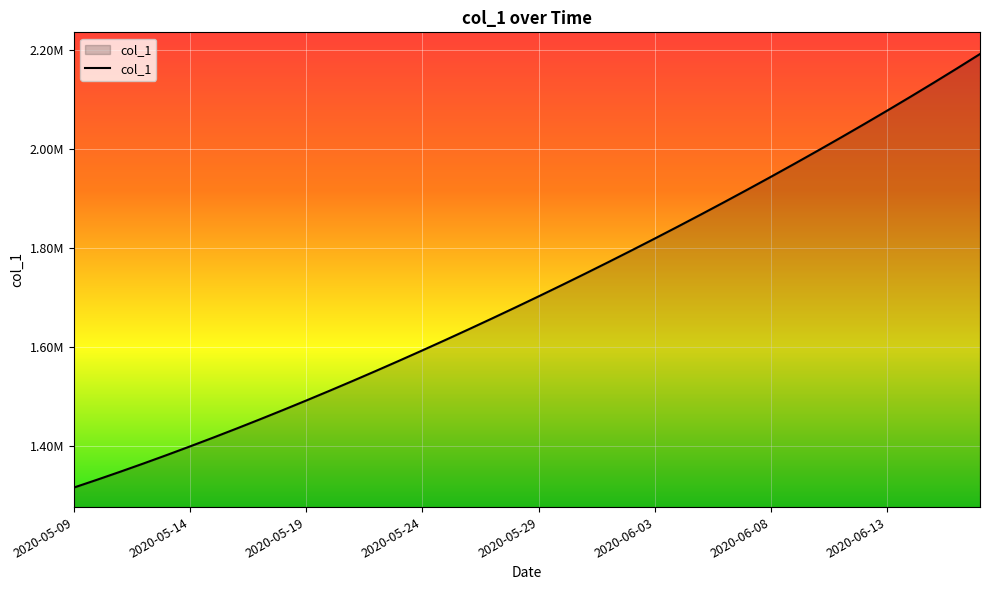

Does the chart display data point markers on the line(s)?

No